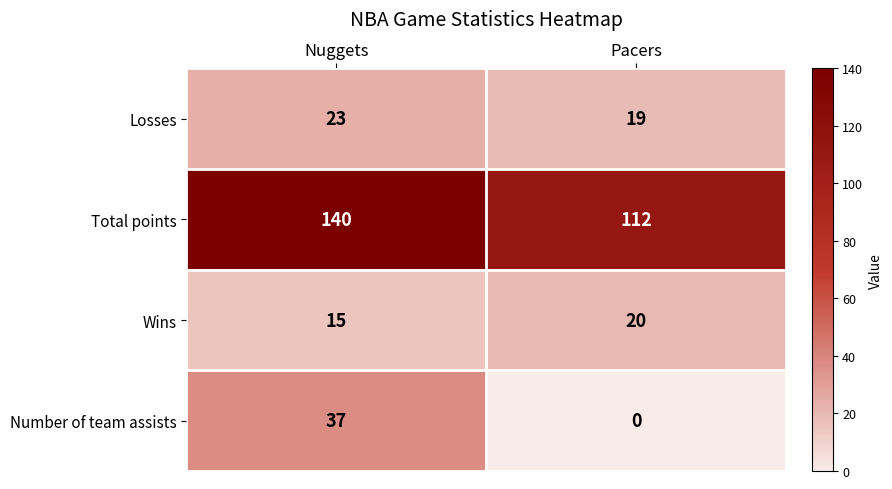

Reading left to right, extract all data points from this chart.

Losses: Nuggets=23	Pacers=19
Total points: Nuggets=140	Pacers=112
Wins: Nuggets=15	Pacers=20
Number of team assists: Nuggets=37	Pacers=0